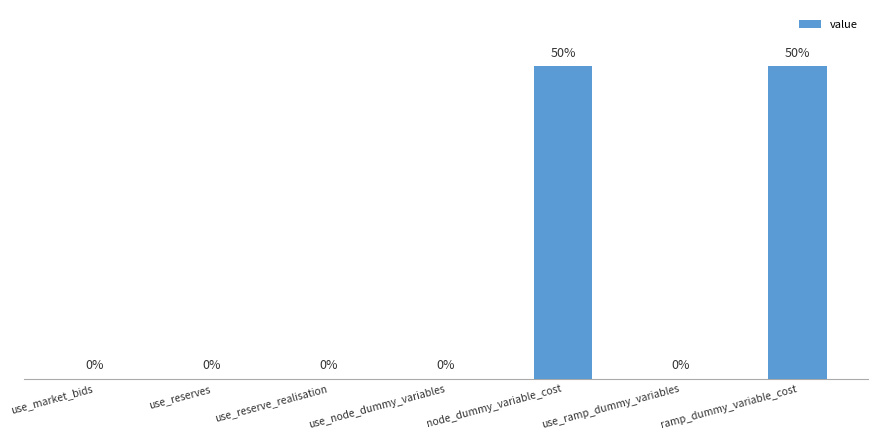

Reading left to right, extract all data points from this chart.

use_market_bids=1	use_reserves=1	use_reserve_realisation=1	use_node_dummy_variables=1	node_dummy_variable_cost=10000000	use_ramp_dummy_variables=1	ramp_dummy_variable_cost=10000000